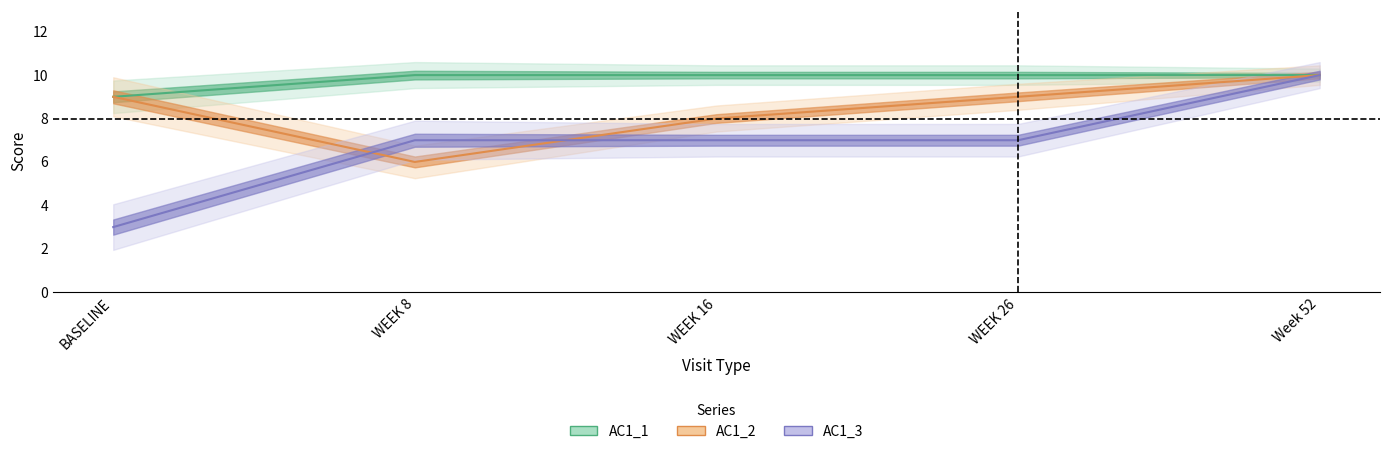

What is the difference between the second highest and minimum values in the AC1_1 series?

1